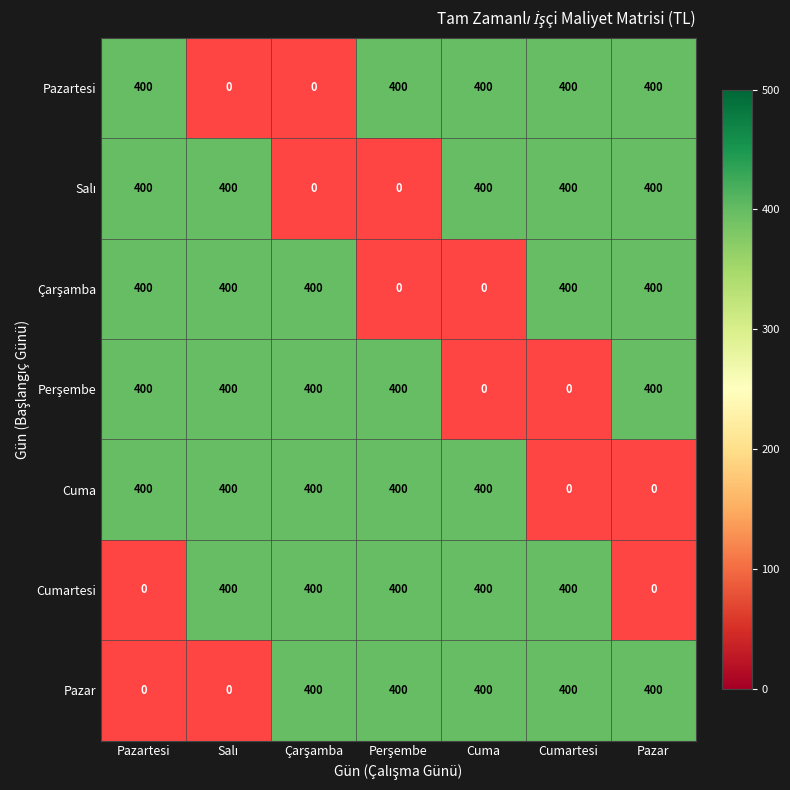

The value of Perşembe at 1 is 194. True or false?

False